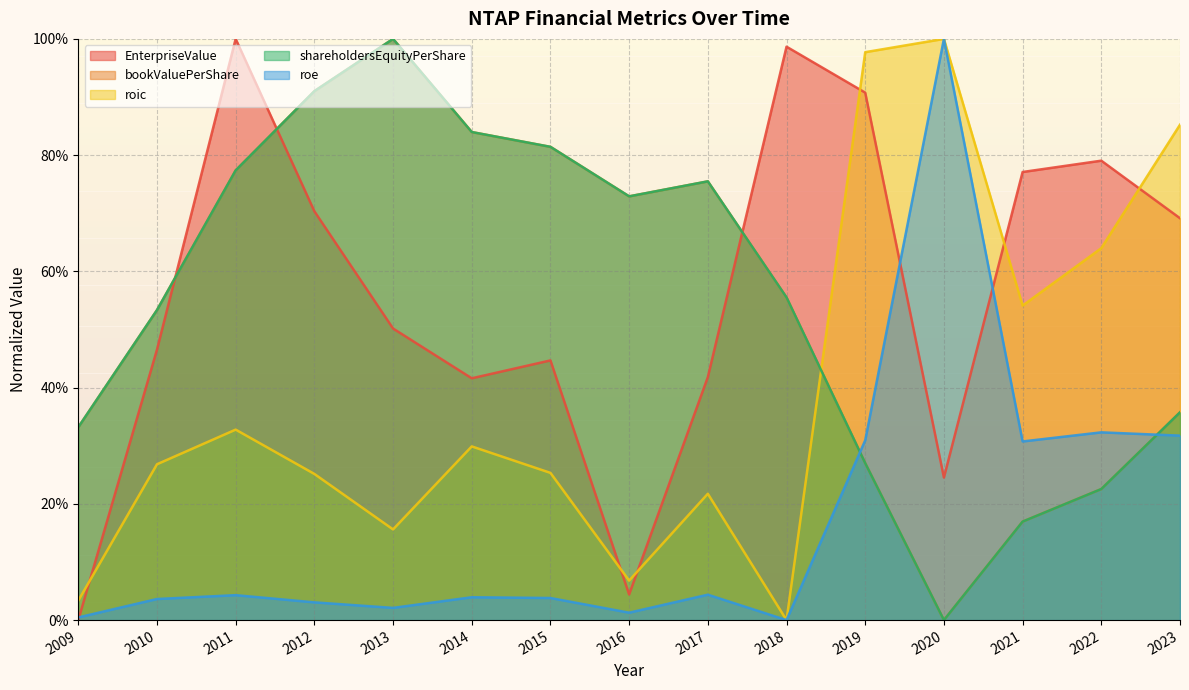

How many categories are shown in the chart?

15